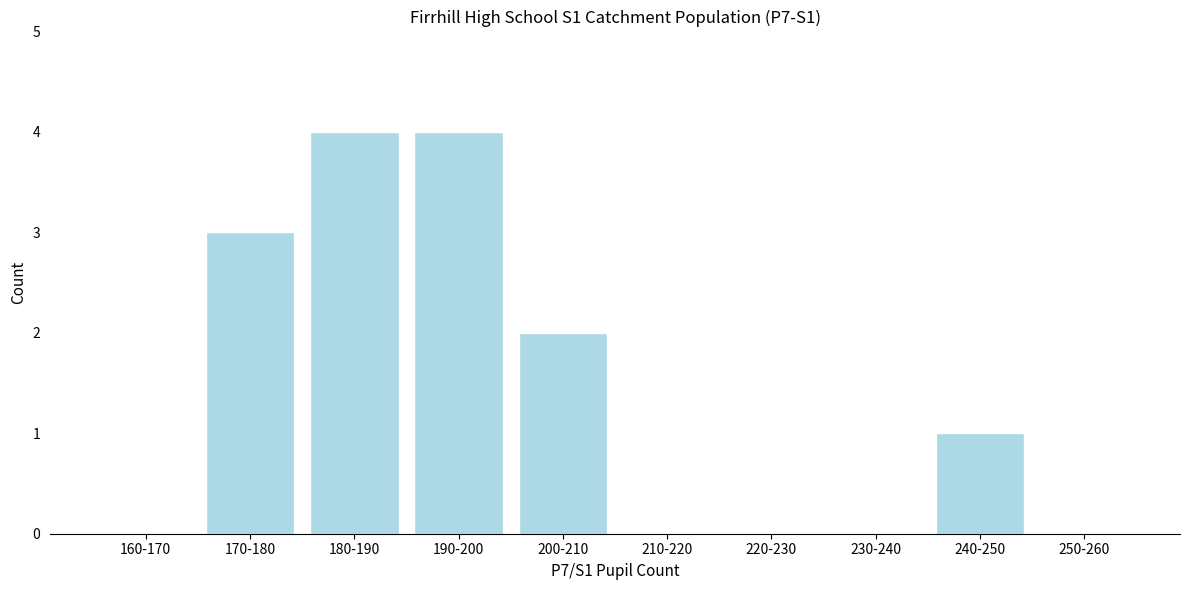

Reading left to right, what are all the values shown in this chart?

160-170=0	170-180=3	180-190=4	190-200=4	200-210=2	210-220=0	220-230=0	230-240=0	240-250=1	250-260=0